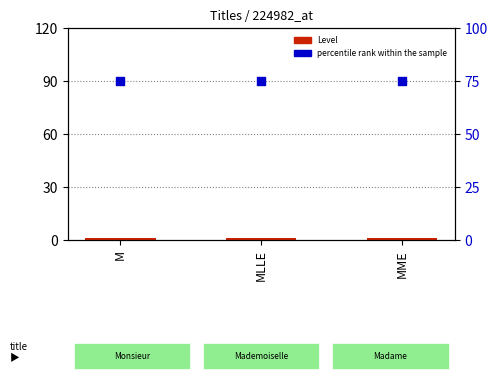

Which series contains the highest Y value?

percentile rank within the sample